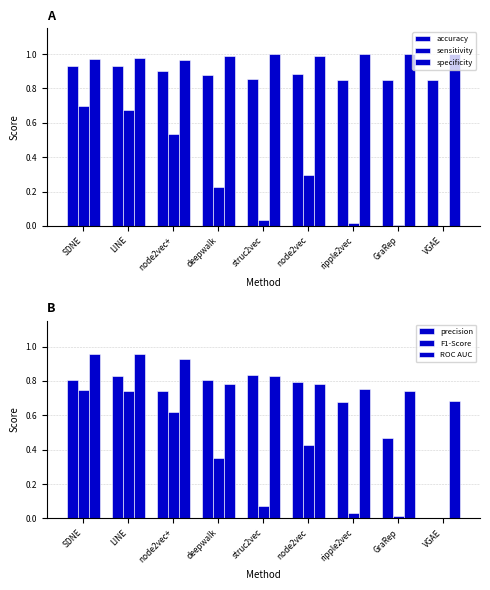

What is the label of the 7th bar from the left?

ripple2vec